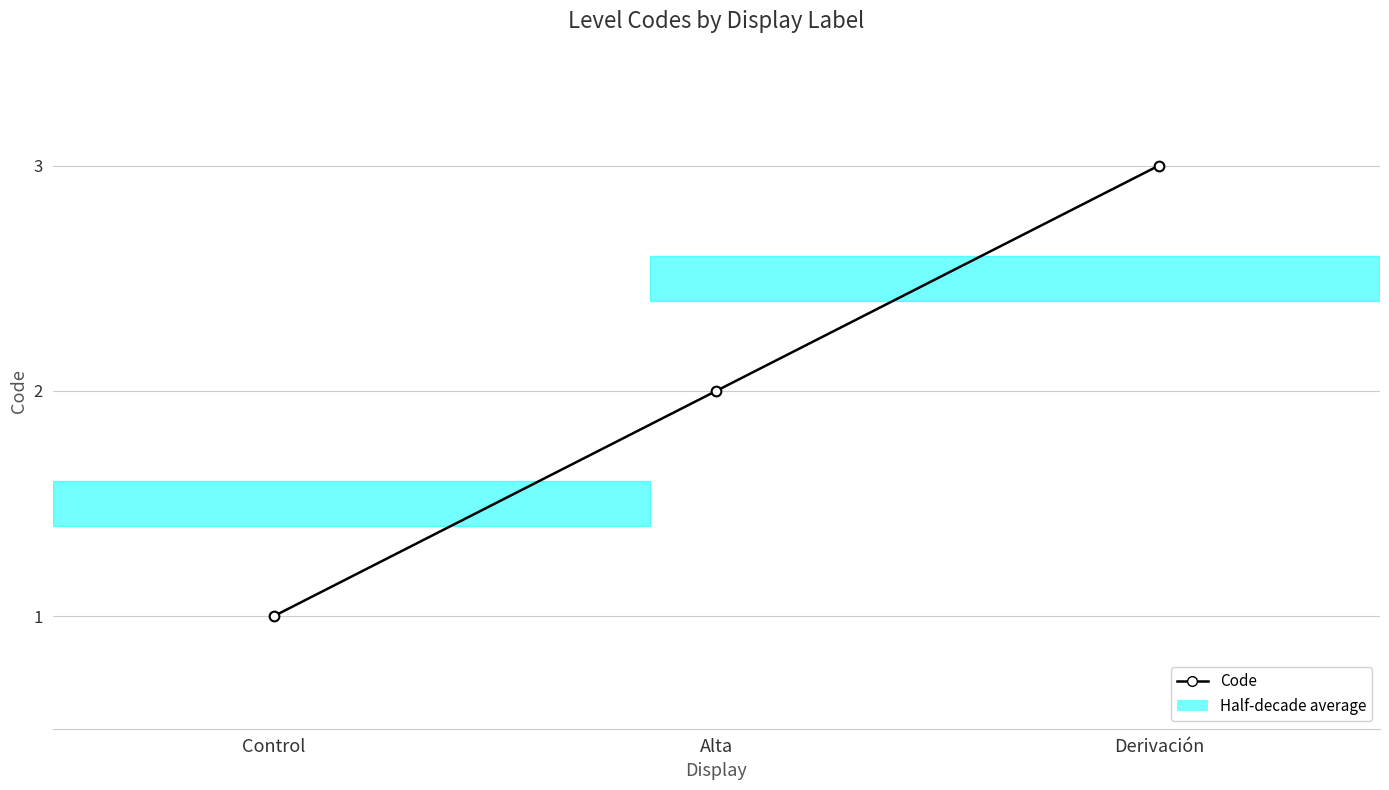

Reading right to left, transcribe all the data shown in this chart.

Derivación=3	Alta=2	Control=1